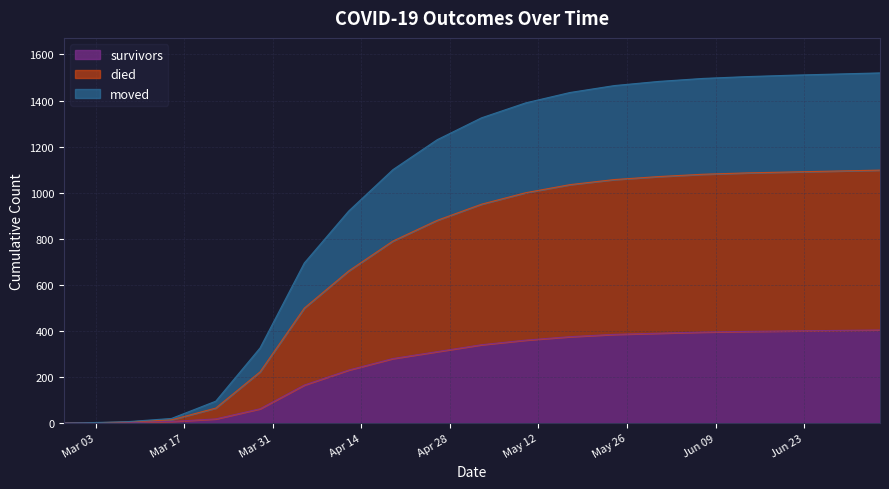

What is the highest value of the survivors series?

404